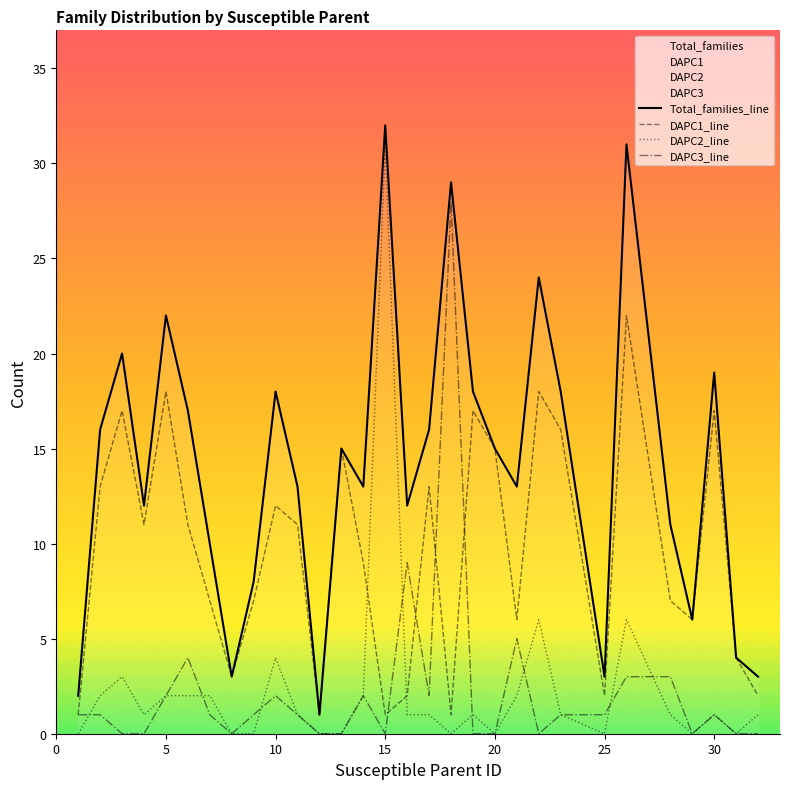

The DAPC3_line series shows 1 at 25. True or false?

True